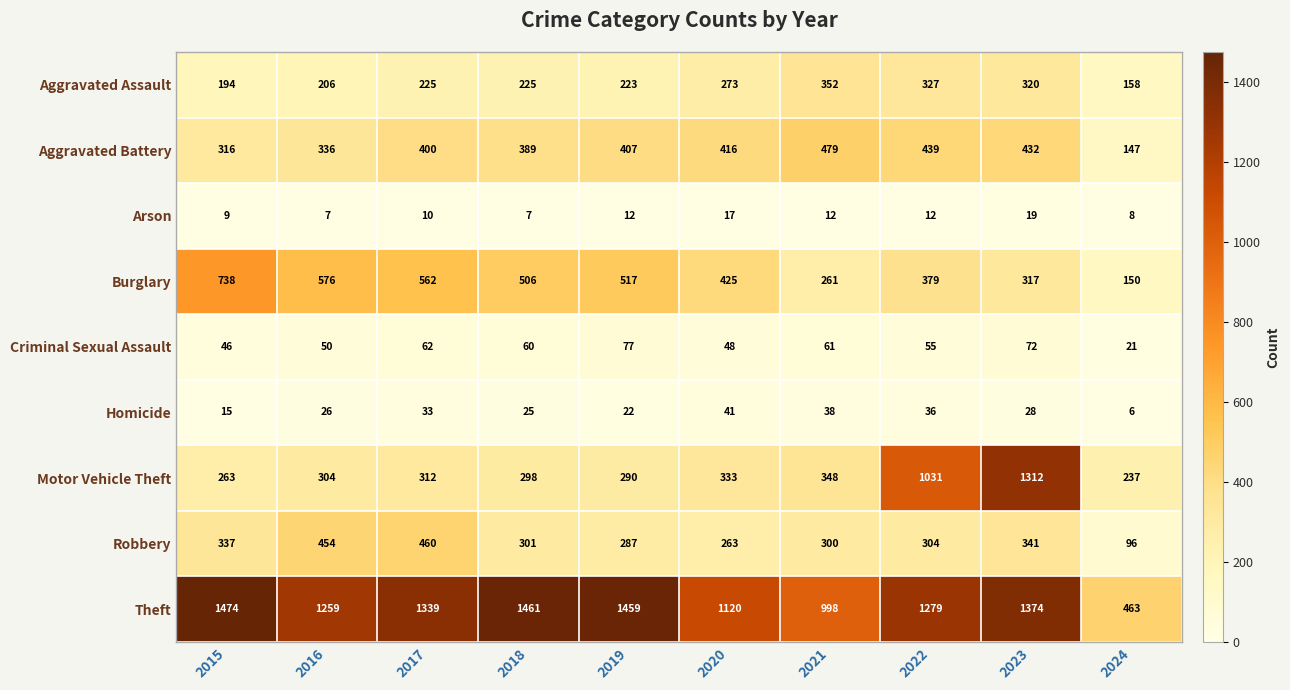

Where is Aggravated Assault nearest to the value 255?

2020